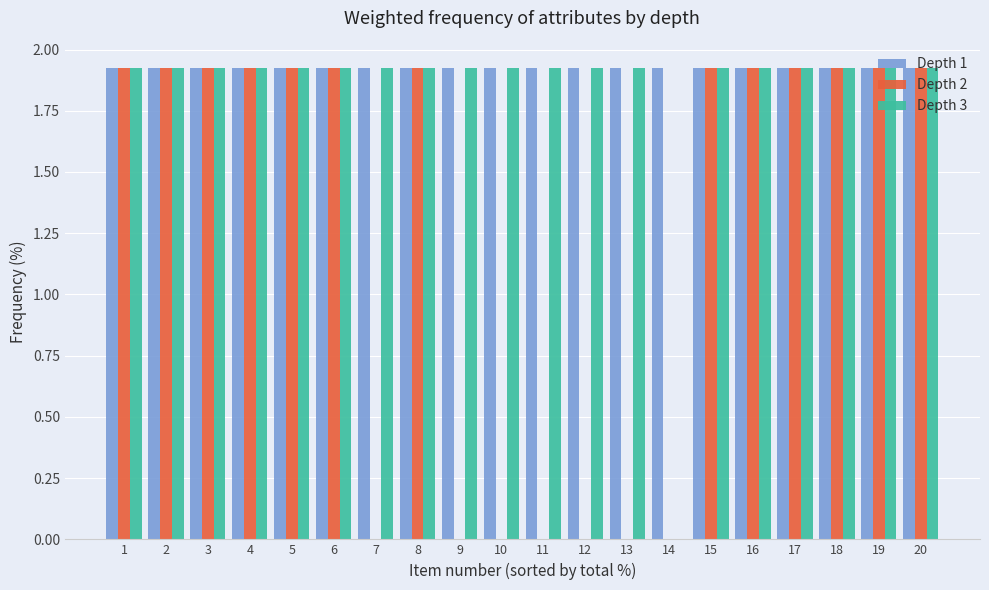

What is the total value across all series at 17?

5.8